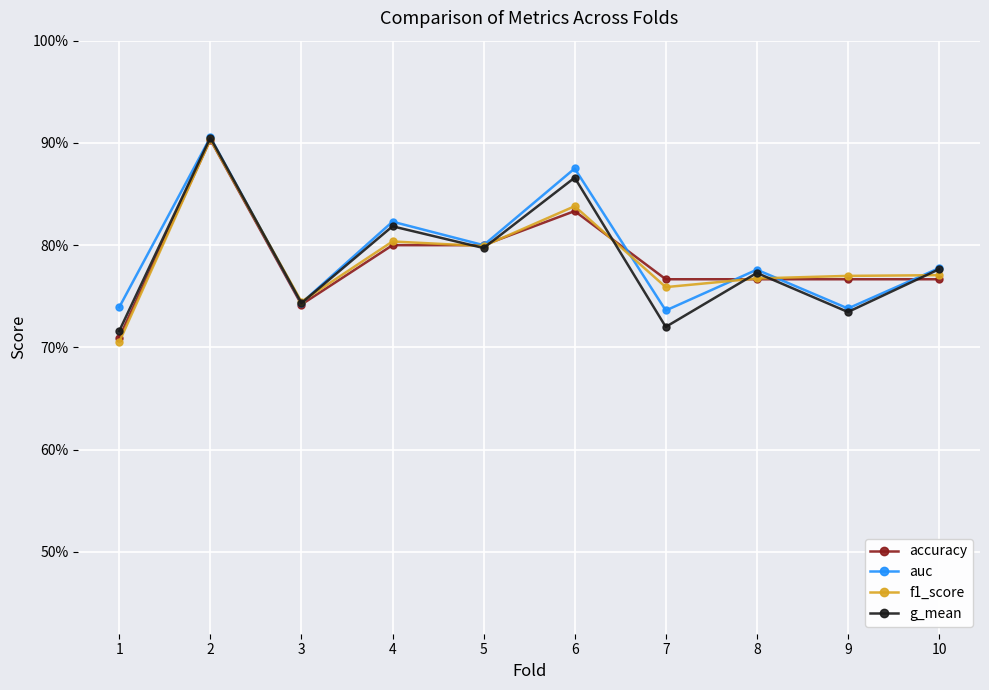

What are all the series names shown in the legend?

accuracy, auc, f1_score, g_mean